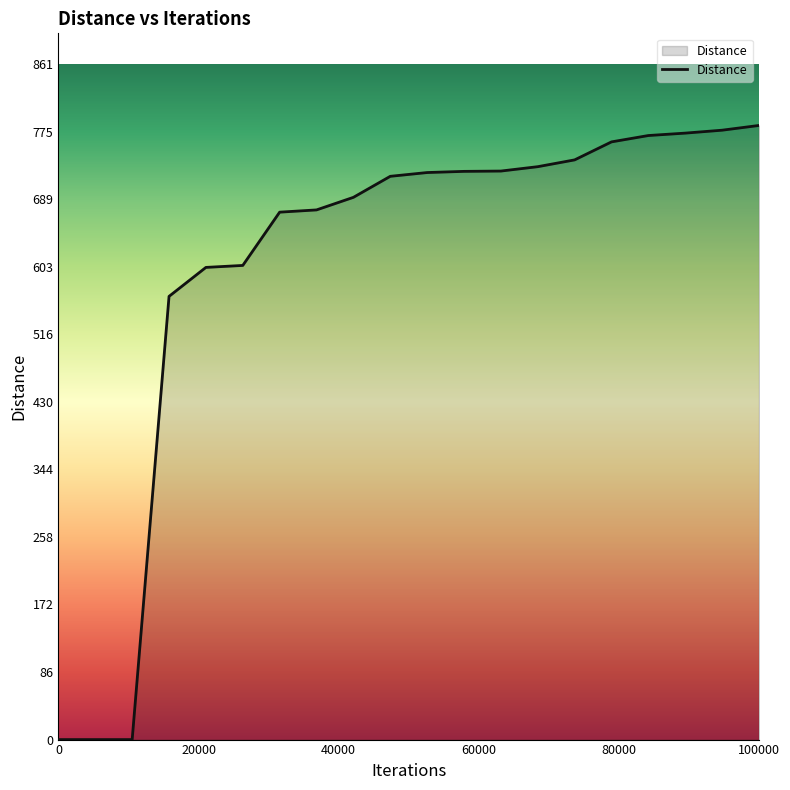

What is the difference between the maximum and minimum values?

783.2